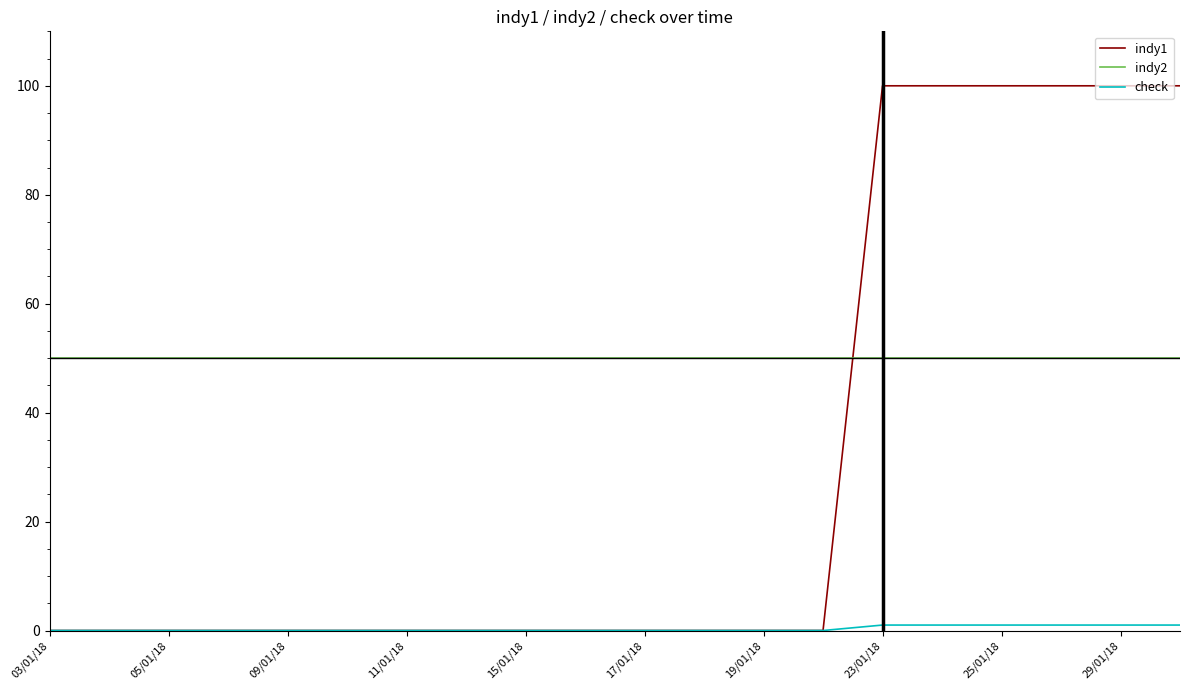

Which series has the largest range (max minus min)?

indy1